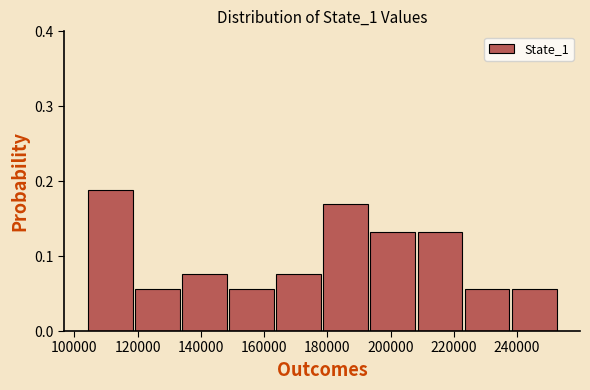

Reading left to right, list every bar in this chart as the range it spans on the x-axis followed by its height. Neither the bar edges nor the heights are printed on the chart, so give them approximately, as read against the axes.

104000 to 118000: 0.19
118000 to 134000: 0.06
134000 to 148000: 0.08
148000 to 164000: 0.06
164000 to 178000: 0.08
178000 to 194000: 0.17
194000 to 208000: 0.13
208000 to 224000: 0.13
224000 to 238000: 0.06
238000 to 252000: 0.06